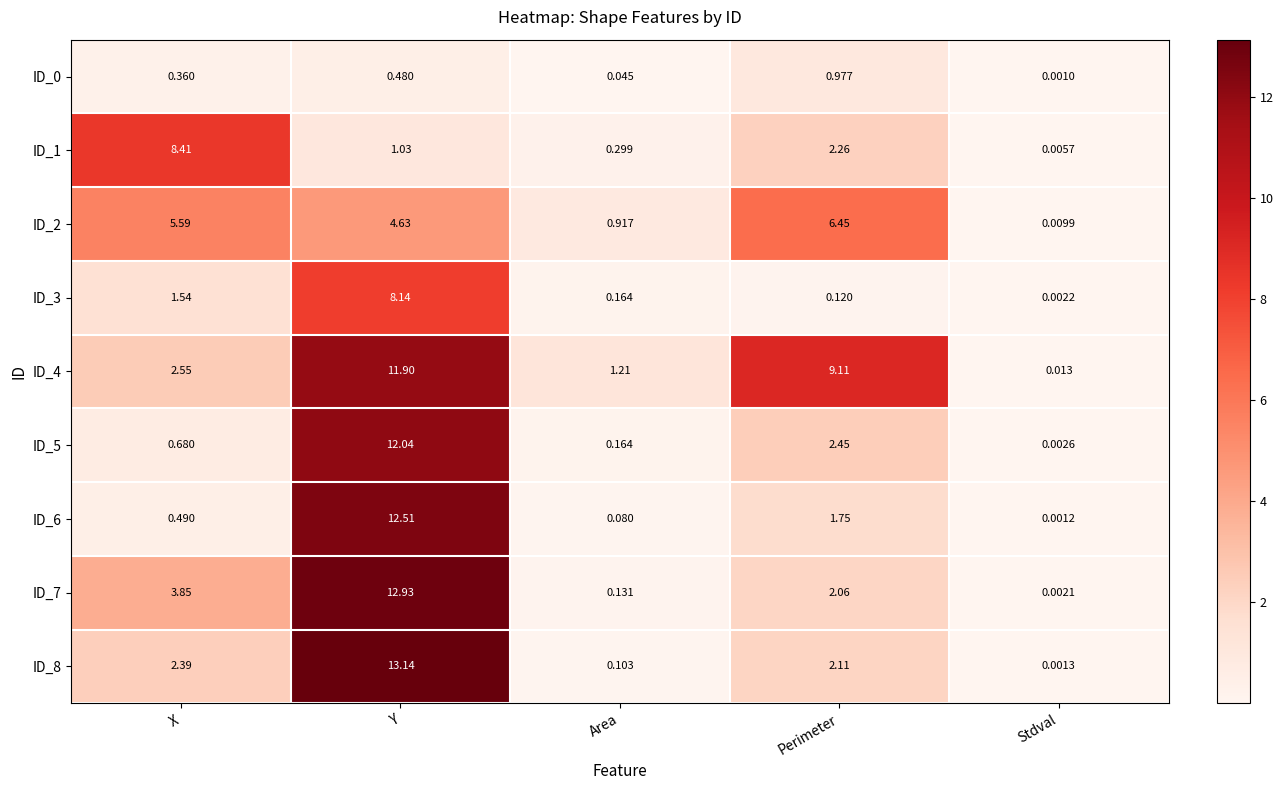

At which label does ID_2 reach its minimum?

Stdval